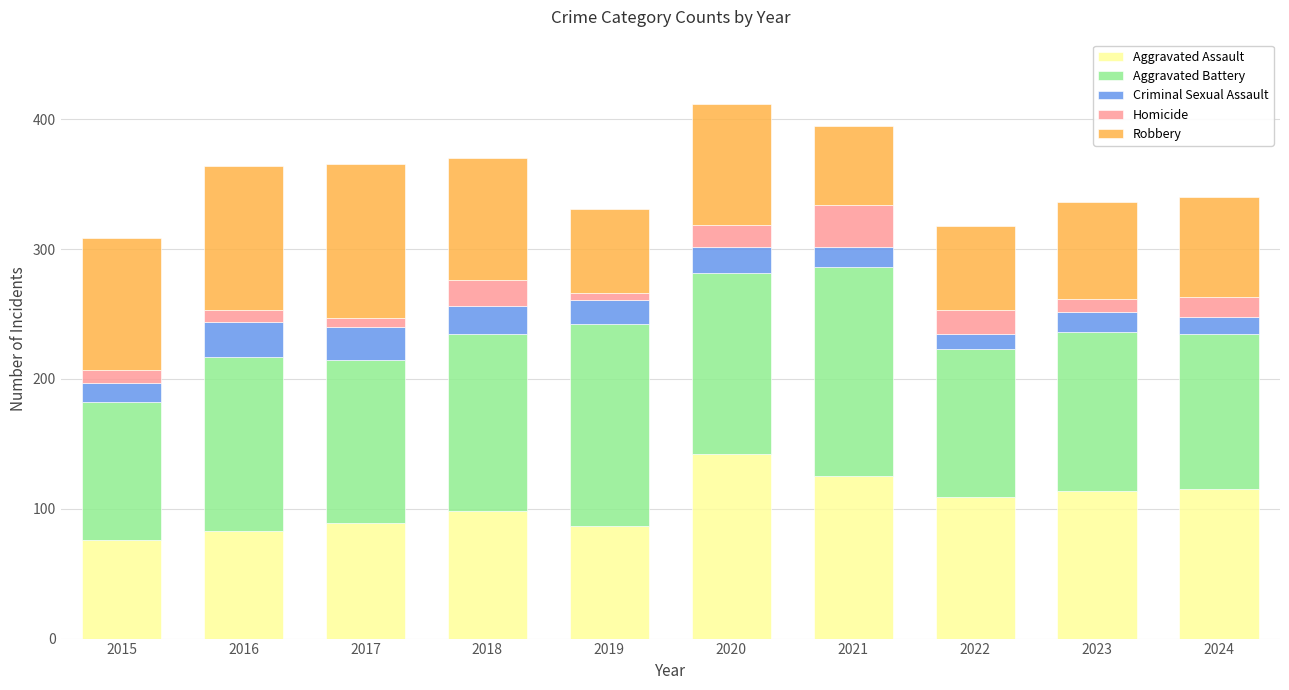

What is the lowest value of the Aggravated Assault series?

76